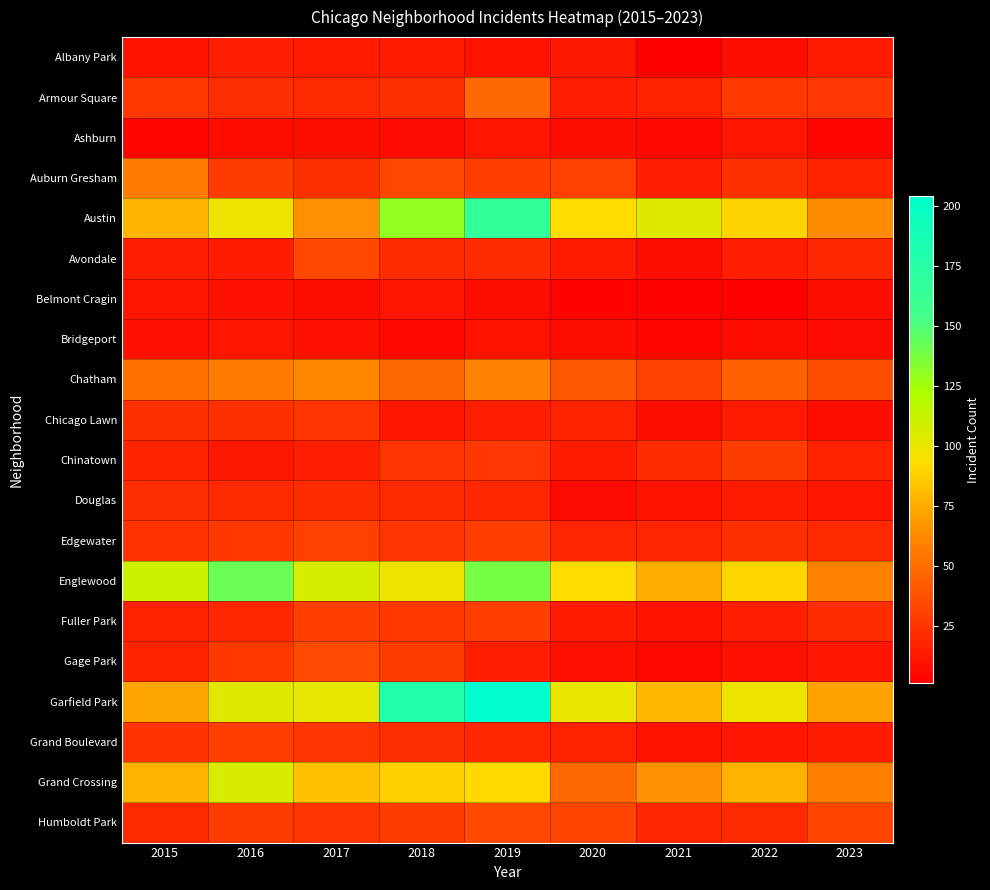

Reading left to right, extract all data points from this chart.

Albany Park: 2015=10	2016=15	2017=13	2018=13	2019=10	2020=12	2021=1	2022=8	2023=13
Armour Square: 2015=27	2016=22	2017=20	2018=23	2019=47	2020=15	2021=16	2022=27	2023=26
Ashburn: 2015=4	2016=7	2017=8	2018=6	2019=11	2020=8	2021=5	2022=11	2023=4
Auburn Gresham: 2015=56	2016=28	2017=23	2018=33	2019=29	2020=30	2021=15	2022=23	2023=17
Austin: 2015=78	2016=99	2017=65	2018=130	2019=167	2020=92	2021=104	2022=89	2023=63
Avondale: 2015=15	2016=14	2017=33	2018=21	2019=21	2020=13	2021=8	2022=15	2023=19
Belmont Cragin: 2015=11	2016=9	2017=7	2018=11	2019=7	2020=3	2021=3	2022=1	2023=8
Bridgeport: 2015=9	2016=11	2017=9	2018=5	2019=10	2020=8	2021=4	2022=7	2023=6
Chatham: 2015=51	2016=57	2017=62	2018=48	2019=60	2020=40	2021=31	2022=44	2023=36
Chicago Lawn: 2015=23	2016=23	2017=25	2018=11	2019=15	2020=17	2021=7	2022=13	2023=8
Chinatown: 2015=17	2016=12	2017=15	2018=25	2019=26	2020=14	2021=21	2022=28	2023=16
Douglas: 2015=22	2016=20	2017=21	2018=20	2019=19	2020=6	2021=10	2022=14	2023=11
Edgewater: 2015=24	2016=27	2017=30	2018=25	2019=29	2020=18	2021=18	2022=23	2023=20
Englewood: 2015=111	2016=142	2017=107	2018=98	2019=138	2020=92	2021=76	2022=90	2023=59
Fuller Park: 2015=16	2016=19	2017=29	2018=27	2019=29	2020=14	2021=10	2022=15	2023=21
Gage Park: 2015=17	2016=27	2017=35	2018=28	2019=15	2020=9	2021=5	2022=9	2023=11
Garfield Park: 2015=73	2016=103	2017=101	2018=178	2019=204	2020=100	2021=79	2022=98	2023=71
Grand Boulevard: 2015=24	2016=29	2017=25	2018=22	2019=19	2020=16	2021=10	2022=11	2023=14
Grand Crossing: 2015=77	2016=106	2017=82	2018=88	2019=91	2020=47	2021=66	2022=77	2023=58
Humboldt Park: 2015=20	2016=28	2017=25	2018=28	2019=34	2020=32	2021=18	2022=20	2023=32